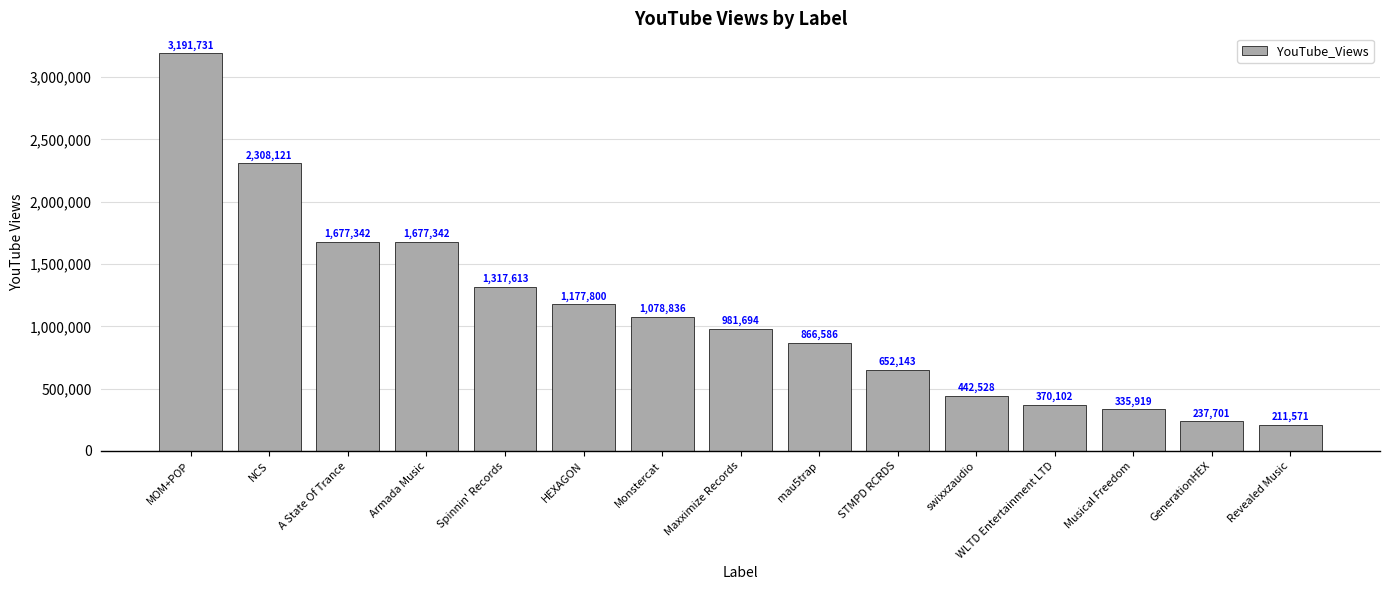

What position from the left is HEXAGON?

6